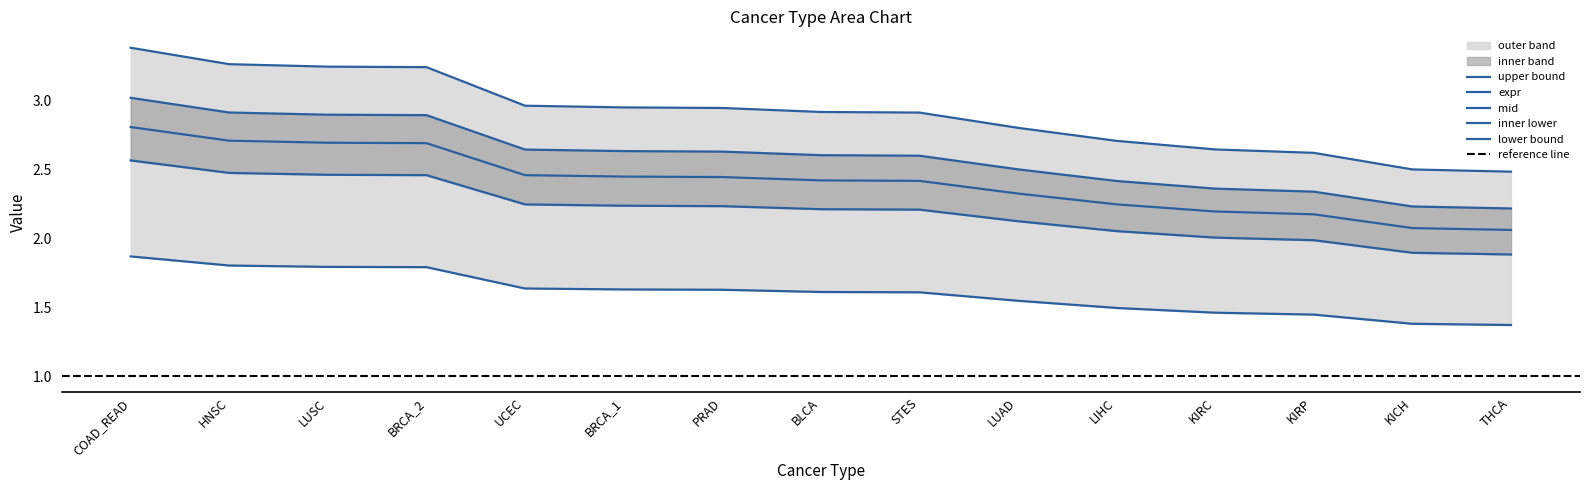

True or false: there are more than 2 points higher than both neighbors.

False